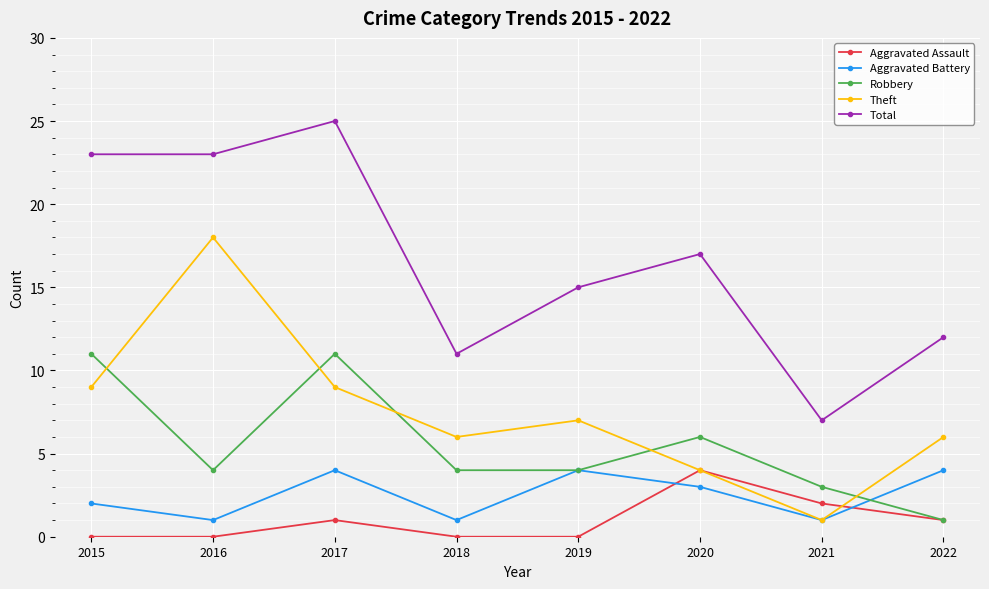

Which series changed the most between 2017 and 2018?

Total